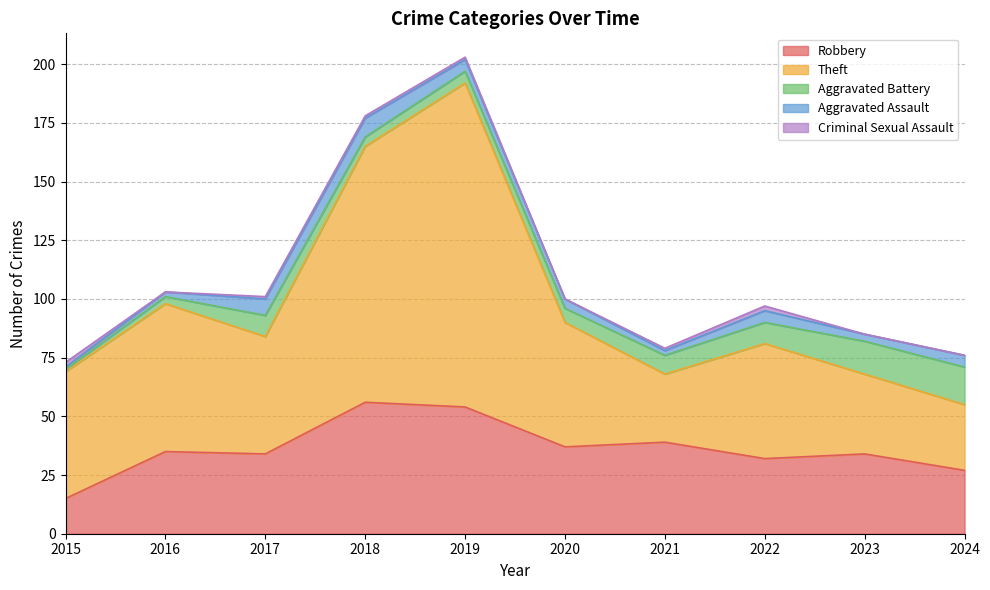

What are all the series names shown in the legend?

Robbery, Theft, Aggravated Battery, Aggravated Assault, Criminal Sexual Assault